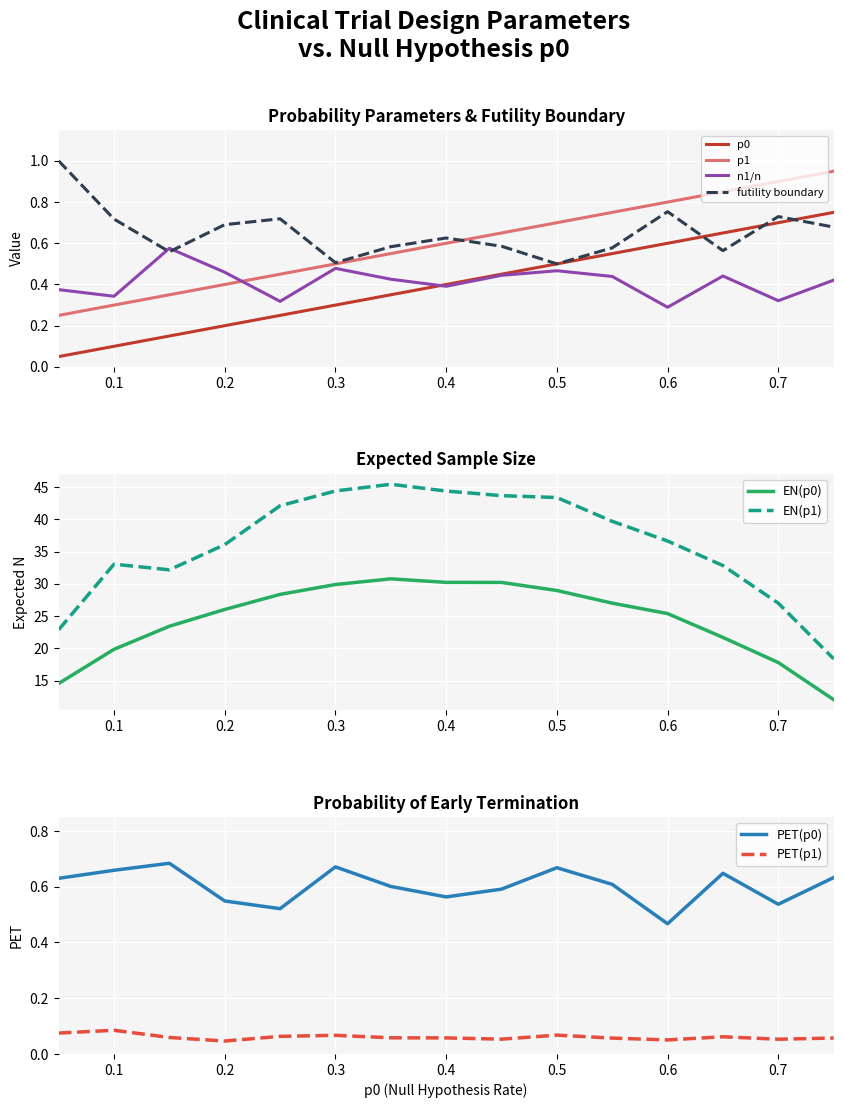

What is the average value of the n1/n series?

0.4